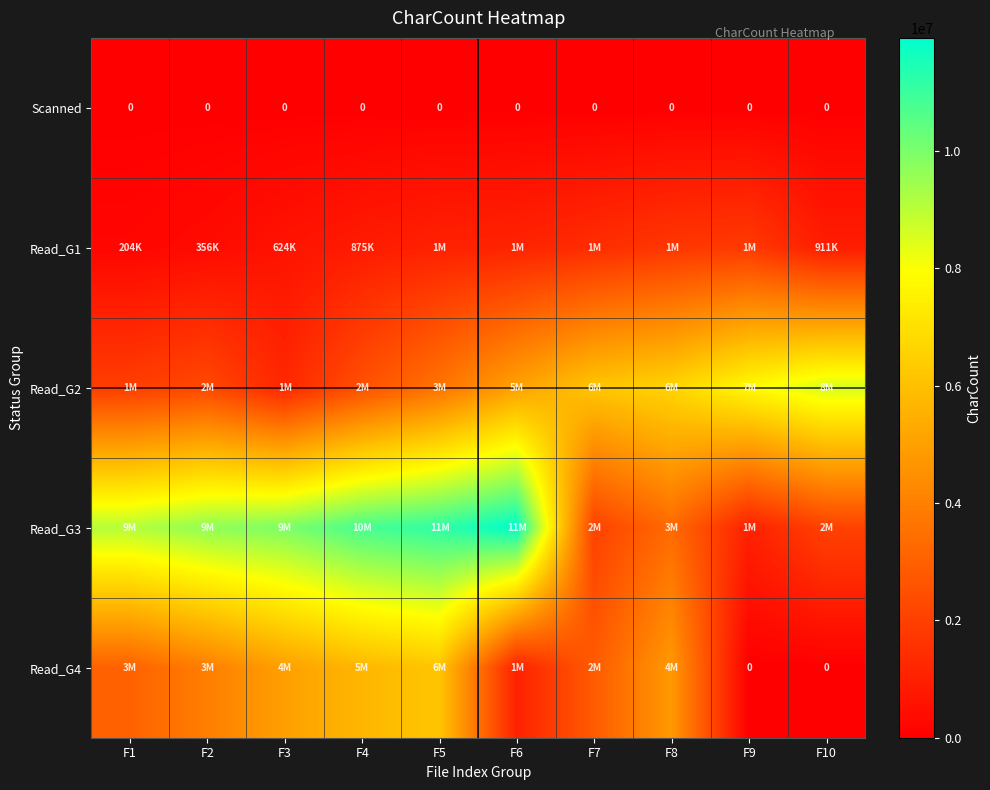

The Scanned series shows 0 at F9. True or false?

True